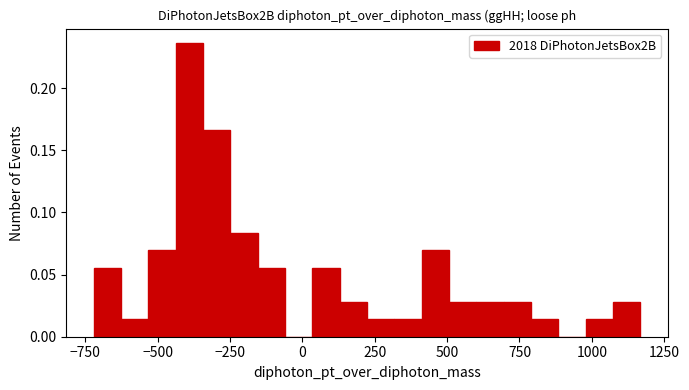

Around what value on the x-axis is the tallest bar? Give the approximate position of its centre, as read against the axis.

-400